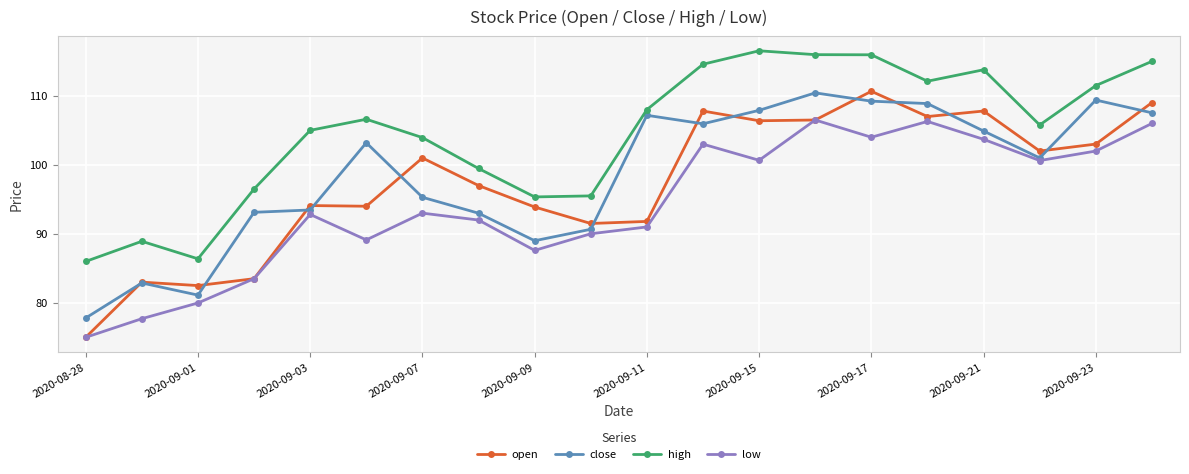

True or false: high and open intersect in this chart.

False